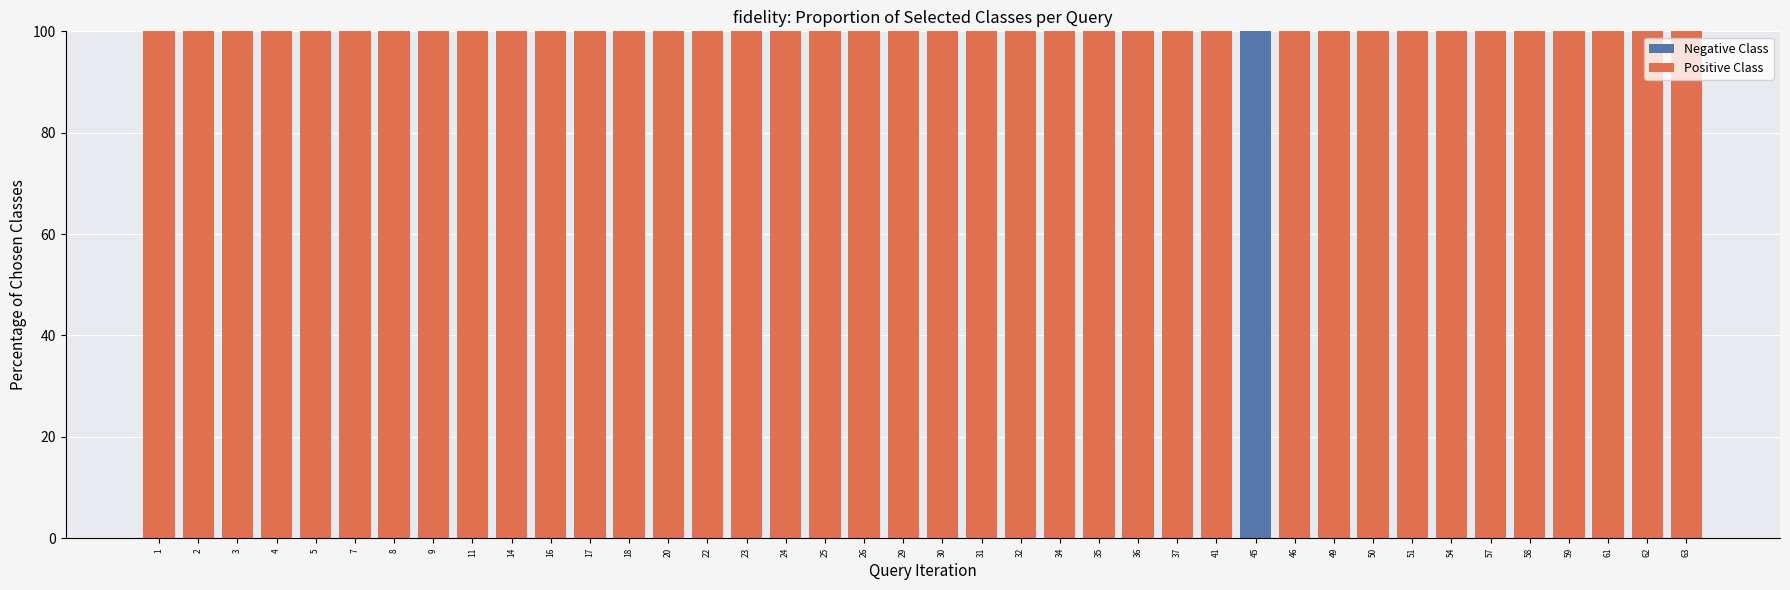

Are the bars horizontal?

No